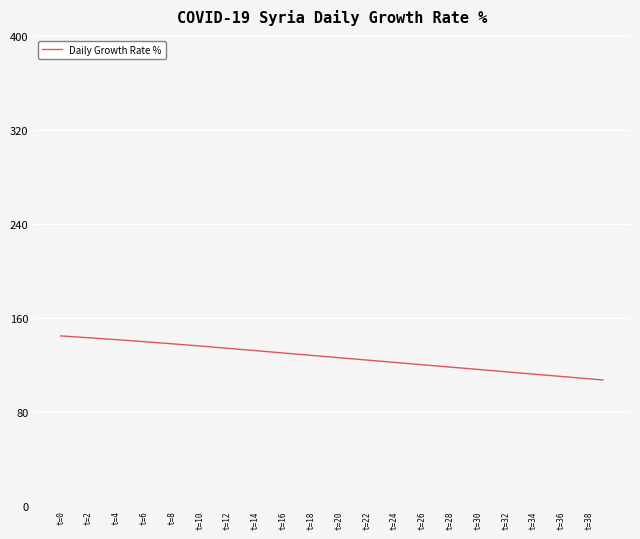

What is the minimum value shown in the chart?

107.0